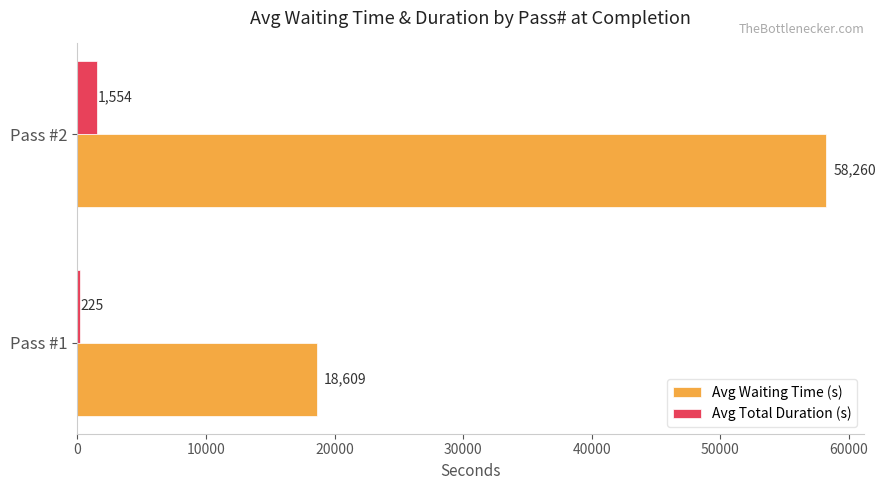

What are all the series names shown in the legend?

Avg Waiting Time (s), Avg Total Duration (s)